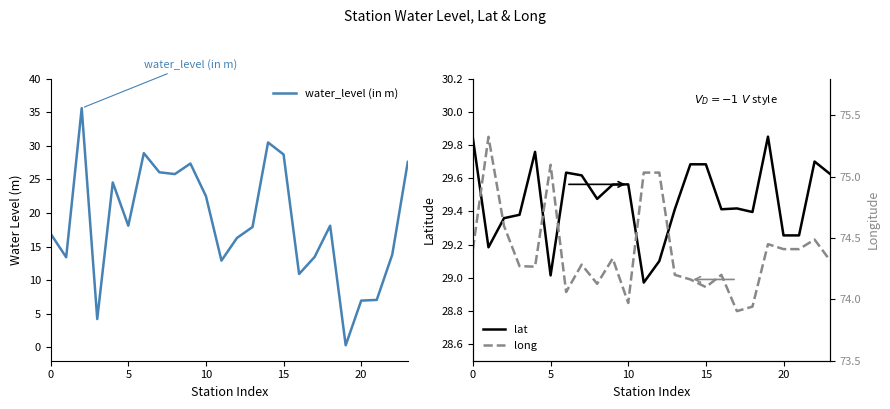

List the series in order of their overall mean, highest first.

long, lat, water_level (in m)